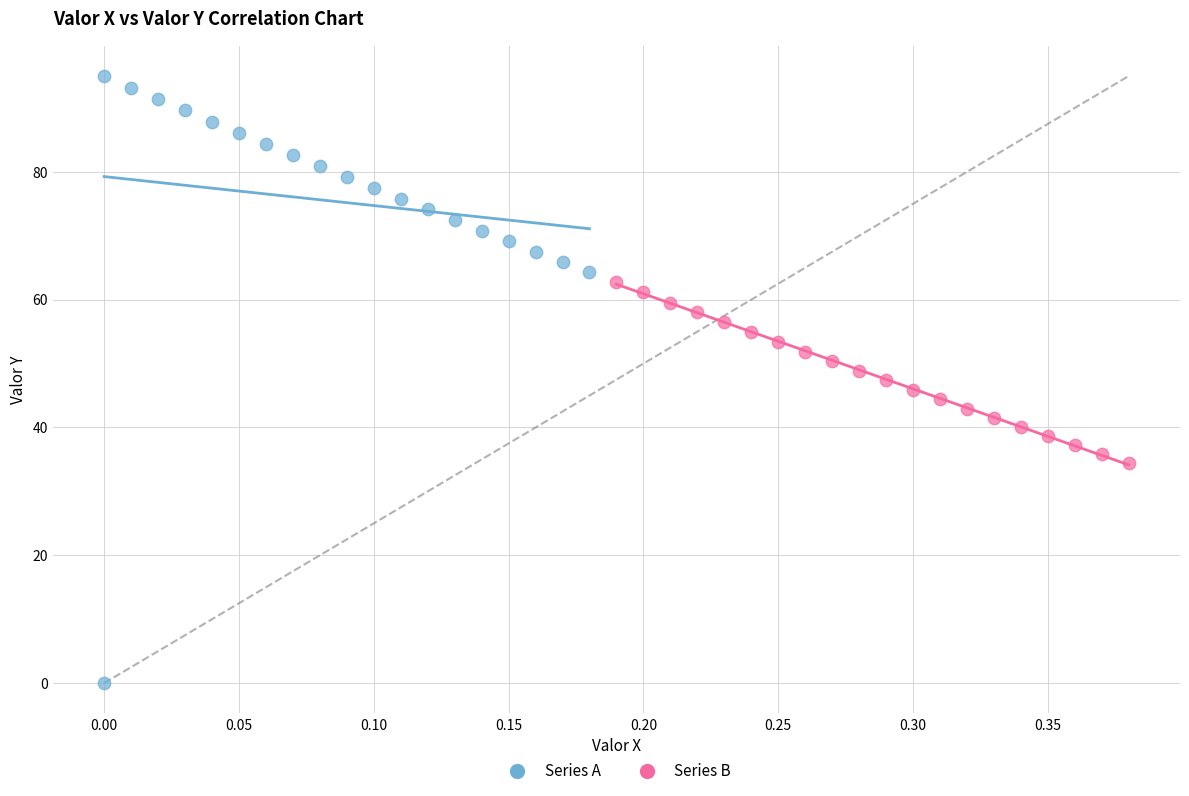

Which series has the widest spread of Y values?

Series A